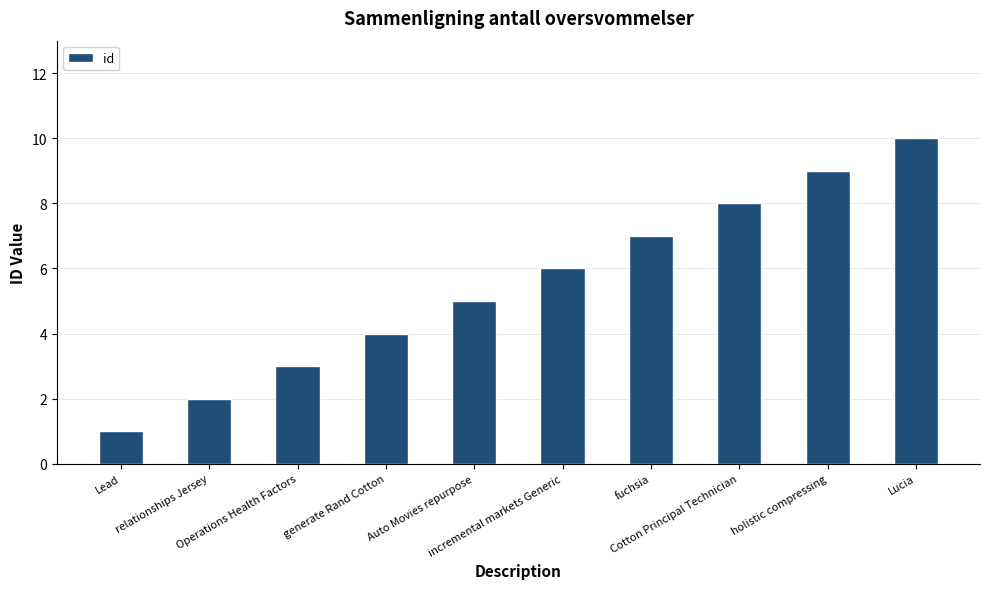

Is it true that the value at incremental markets Generic is 6?

True